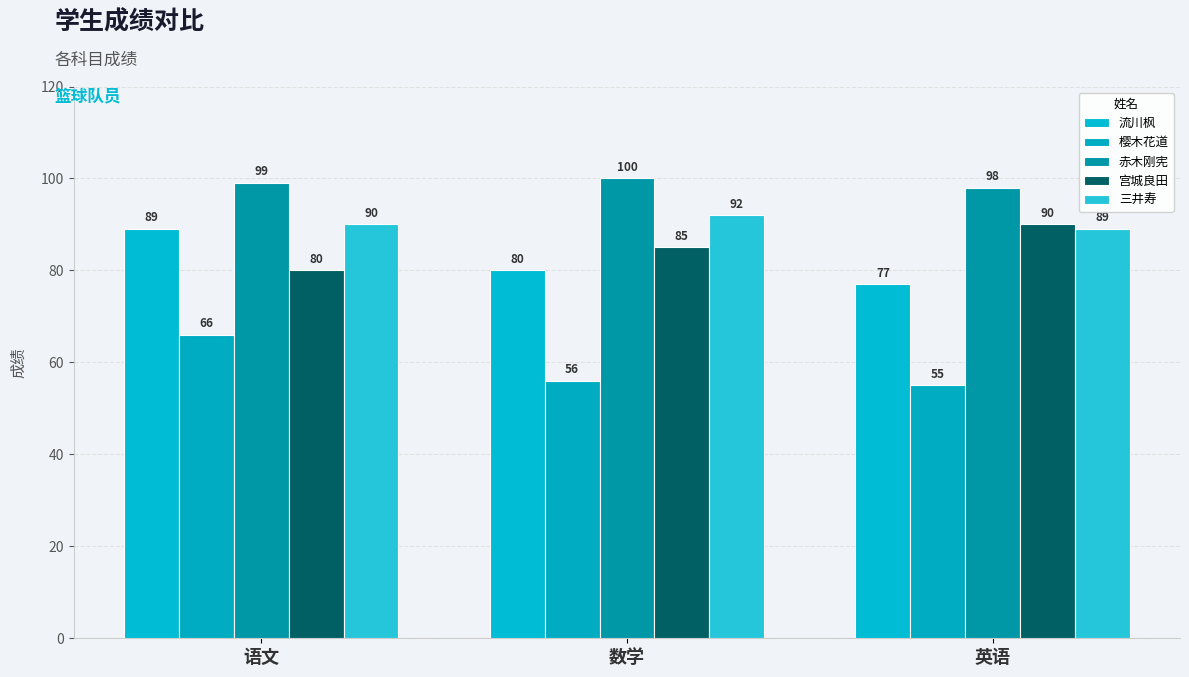

List the series in order of their peak value, highest first.

赤木刚宪, 三井寿, 宫城良田, 流川枫, 樱木花道